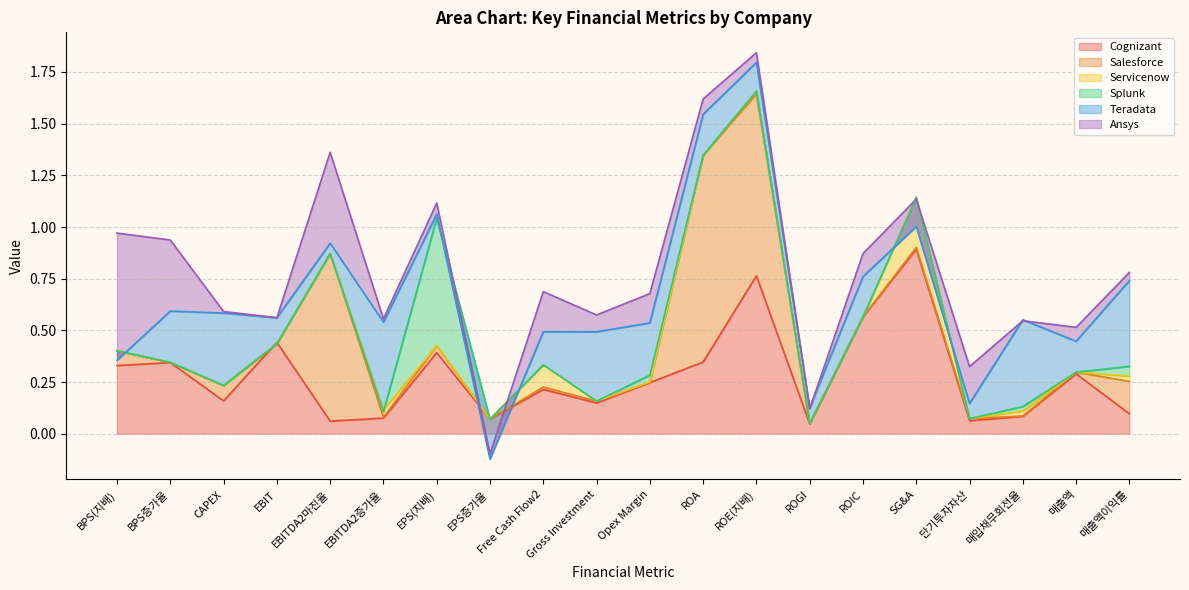

Count the number of data series in this chart.

6